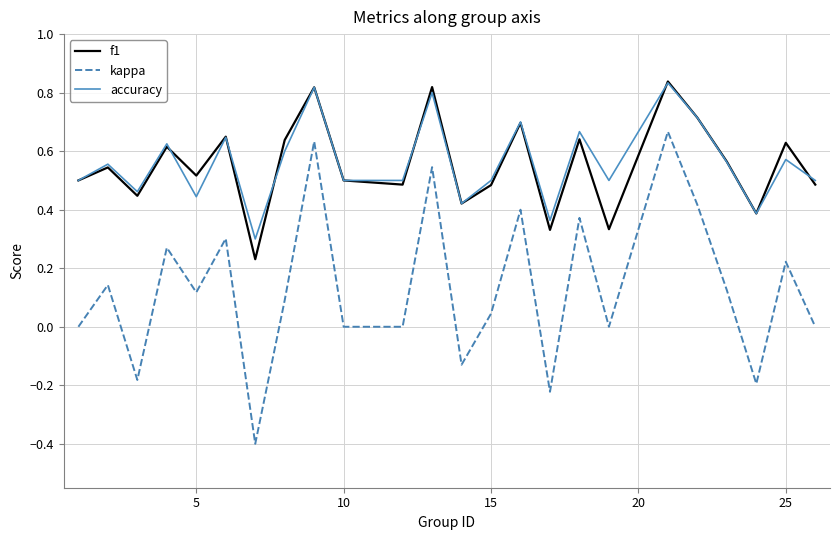

True or false: f1 and kappa cross at least once.

False